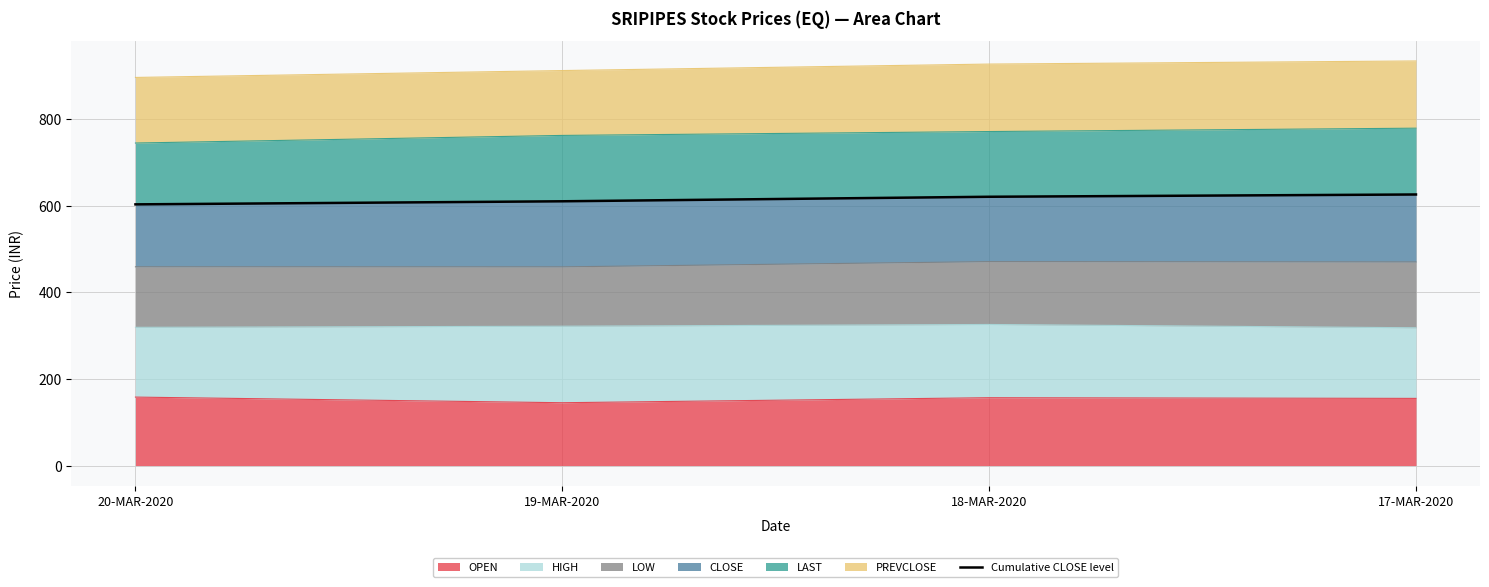

Is it true that the value at 20-MAR-2020 is 1067.2?

False